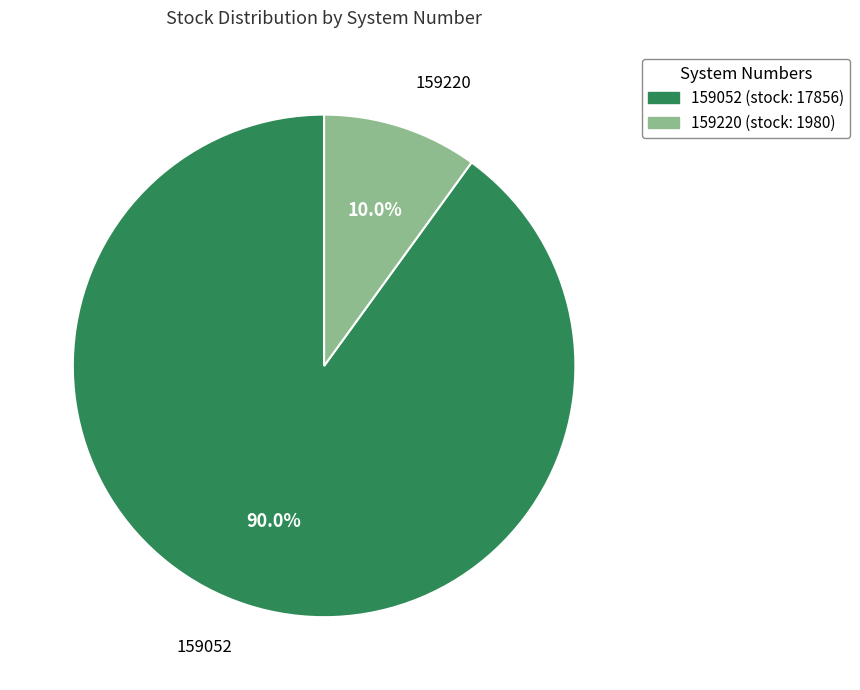

What percentage is the 159220 slice, to the nearest percent?

10%